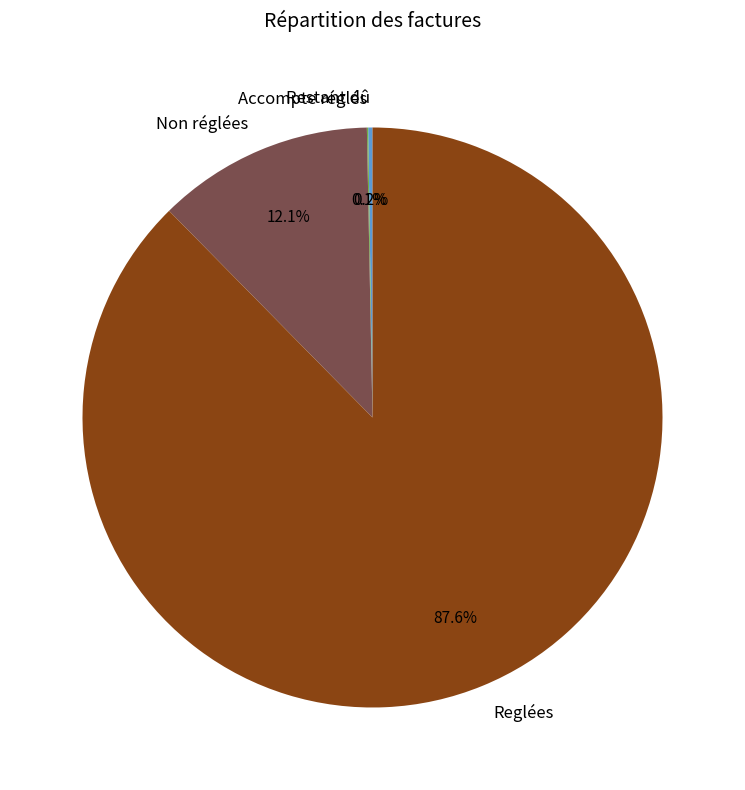

Is Reglées the majority of the pie?

Yes